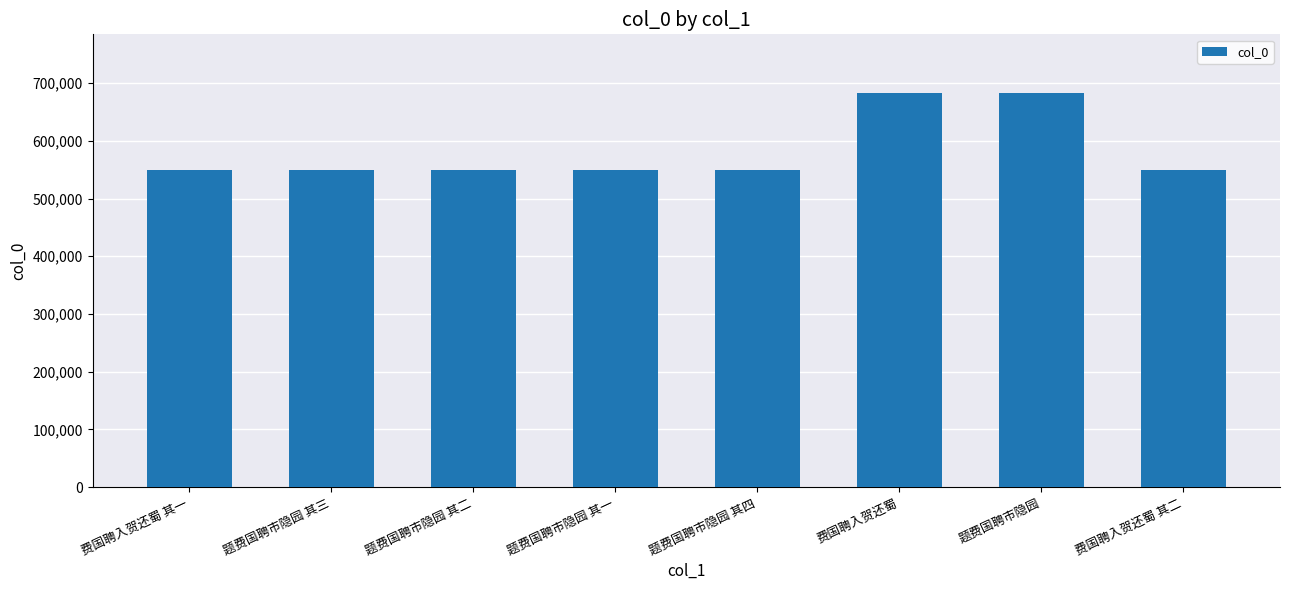

What is the difference between the maximum and minimum values?

133371